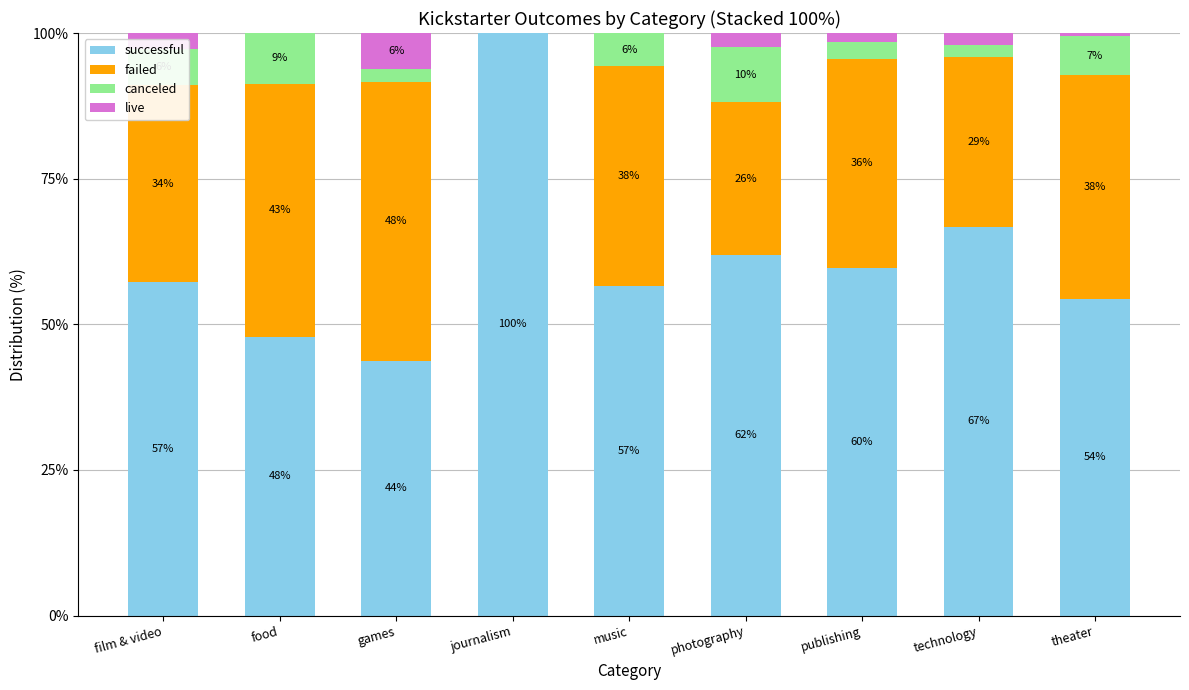

What are all the series names shown in the legend?

successful, failed, canceled, live